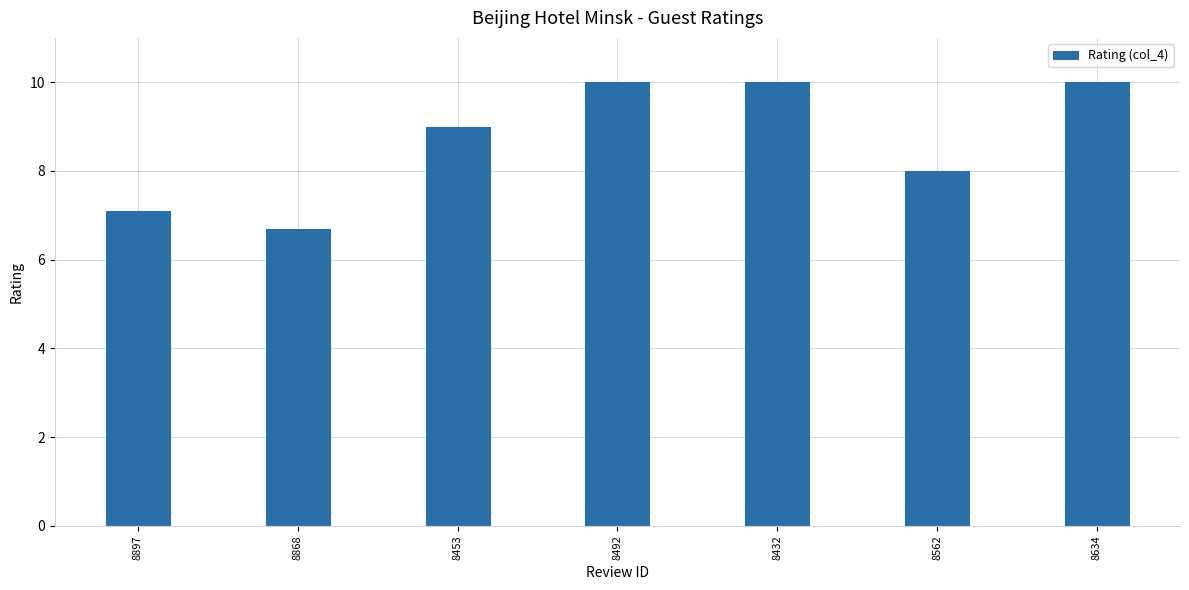

Where is the data nearest to the value 8?

8562